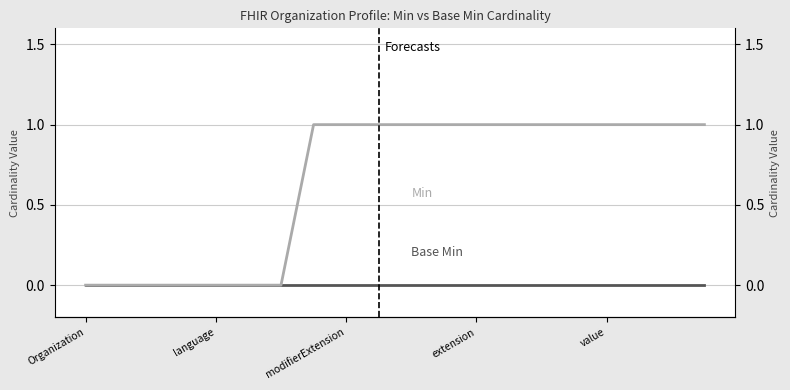

True or false: Min and Base Min cross at least once.

False